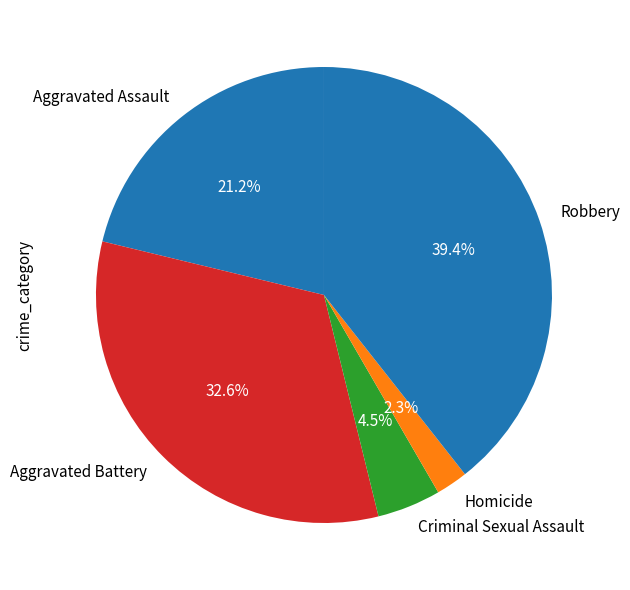

To the nearest percent, what percentage of the pie is Robbery?

39%